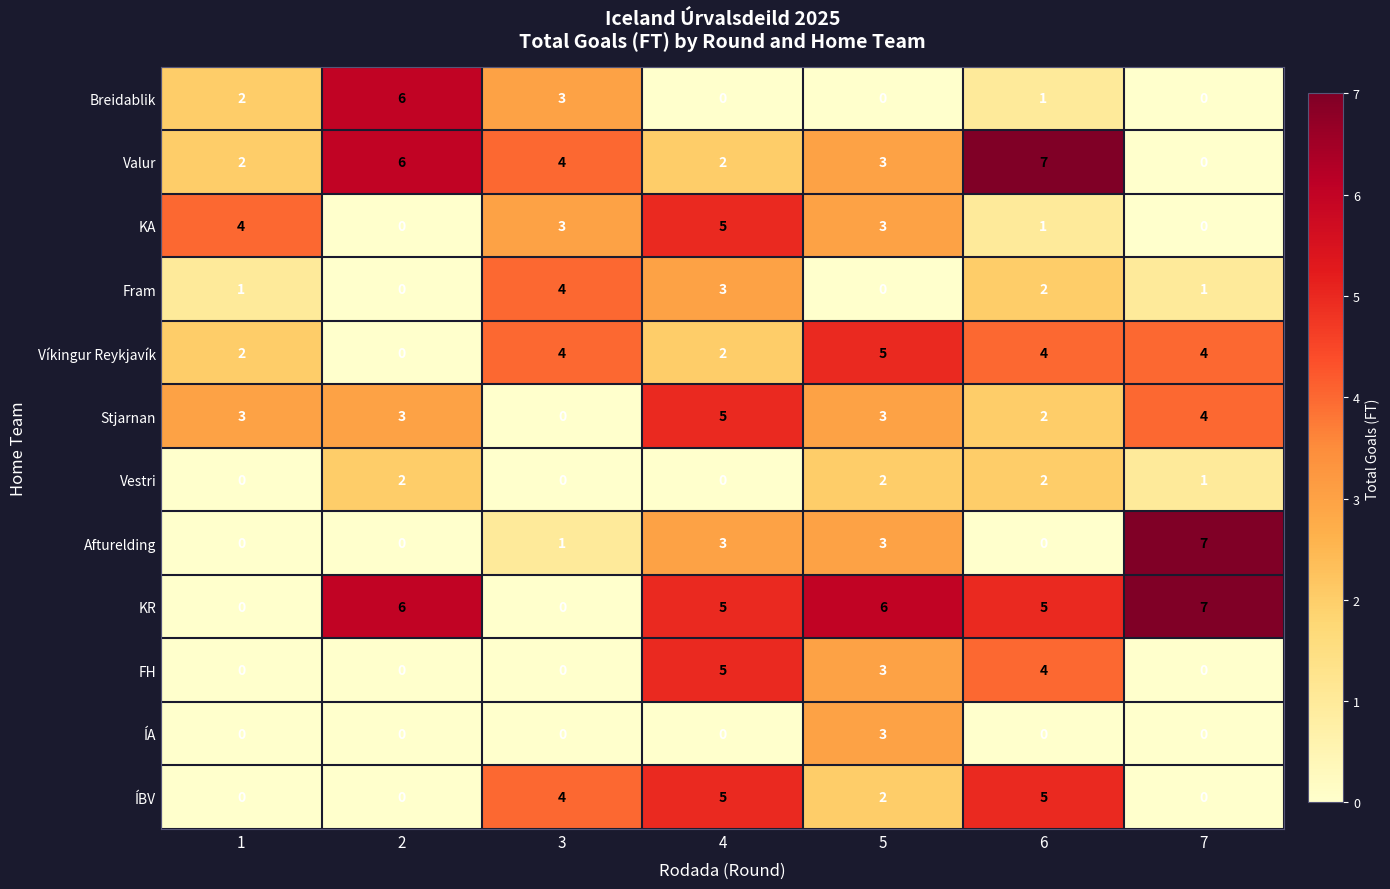

Count the FH values in the range 0 to 4.

6